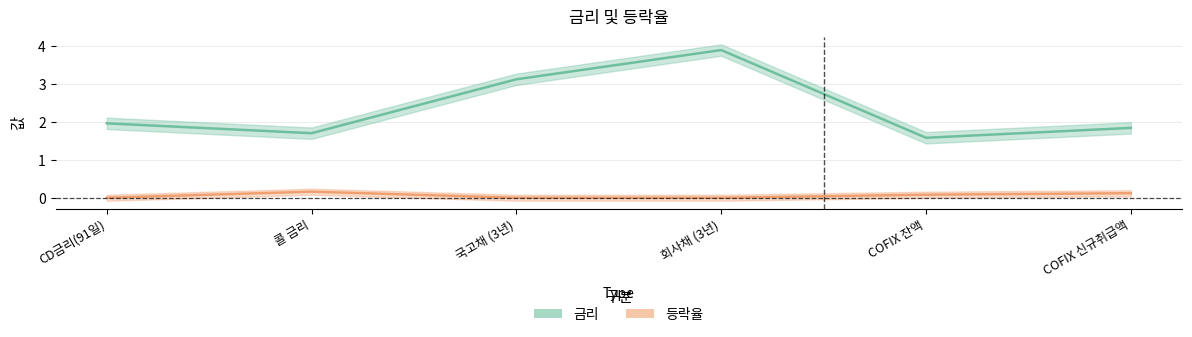

What is the total value across all series at CD금리(91일)?

2.0